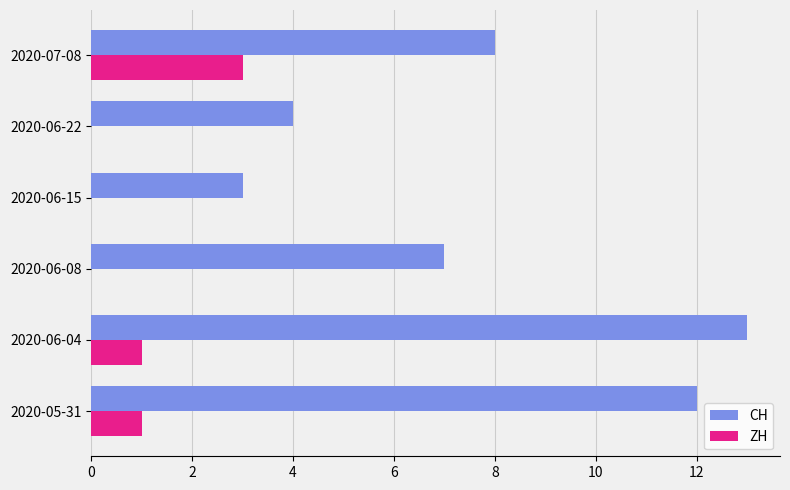

Count the ZH values in the range 0 to 1.

5